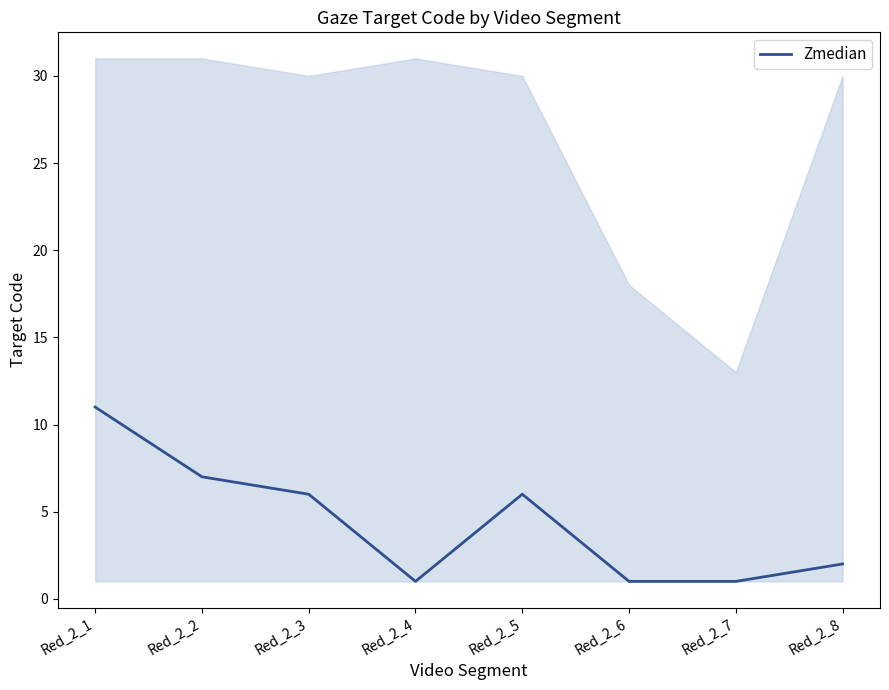

How many points are lower than both their immediate neighbors (excluding endpoints)?

1